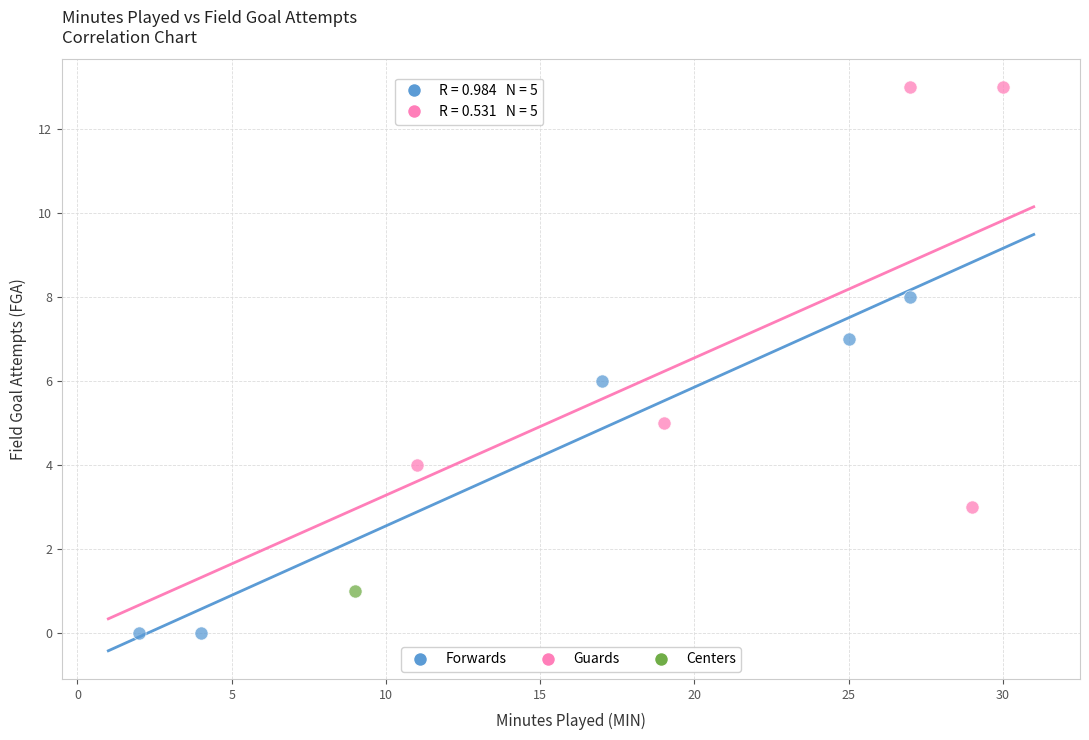

Which series reaches the minimum Y coordinate?

Forwards